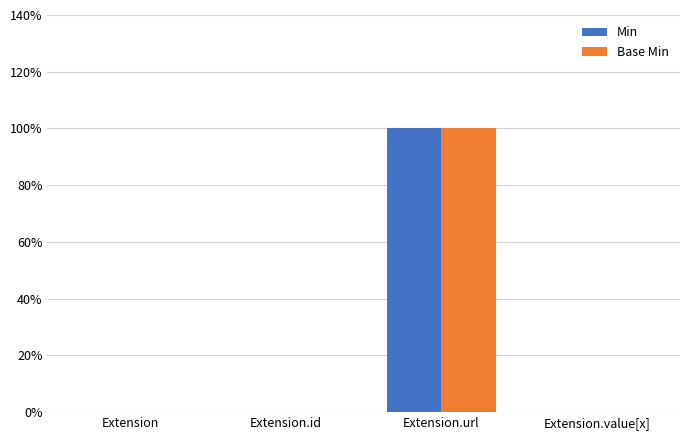

What are all the series names shown in the legend?

Min, Base Min